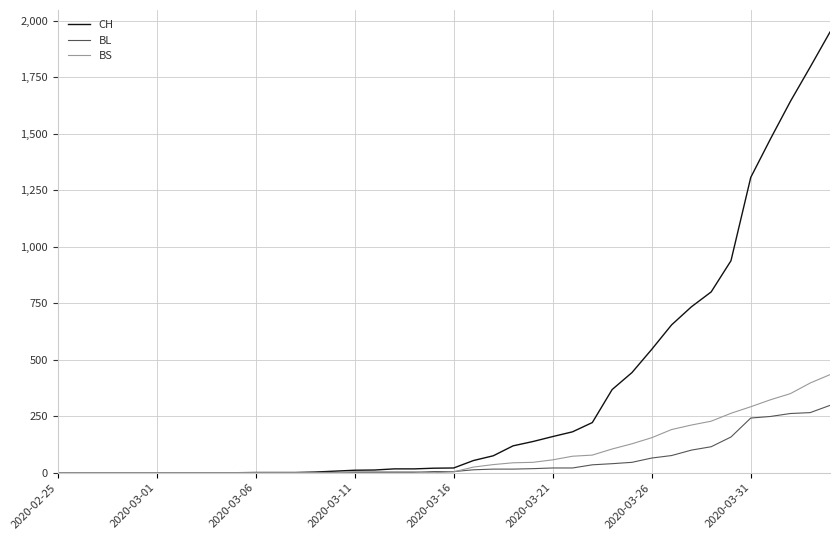

What is the maximum value for CH?

1950